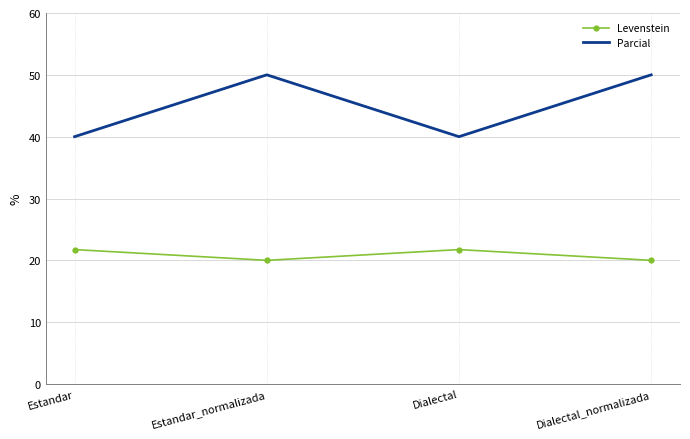

What is the lowest value of the Parcial series?

40.0